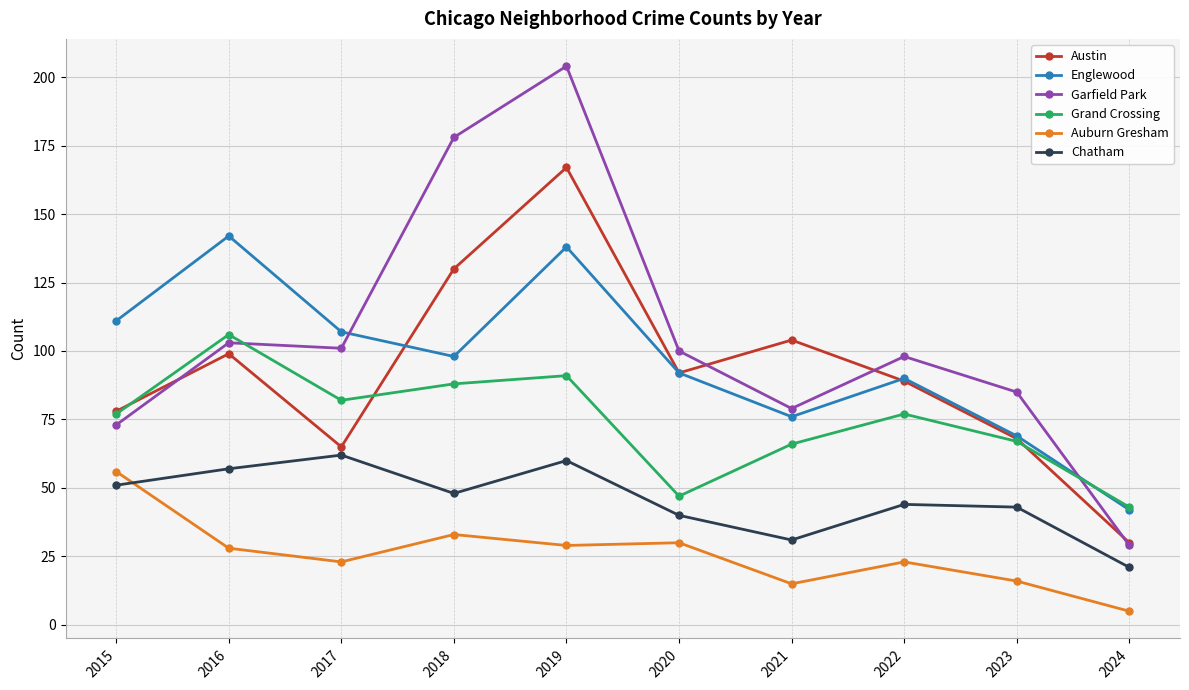

What is the spread (max minus min) of values at 2019?

175